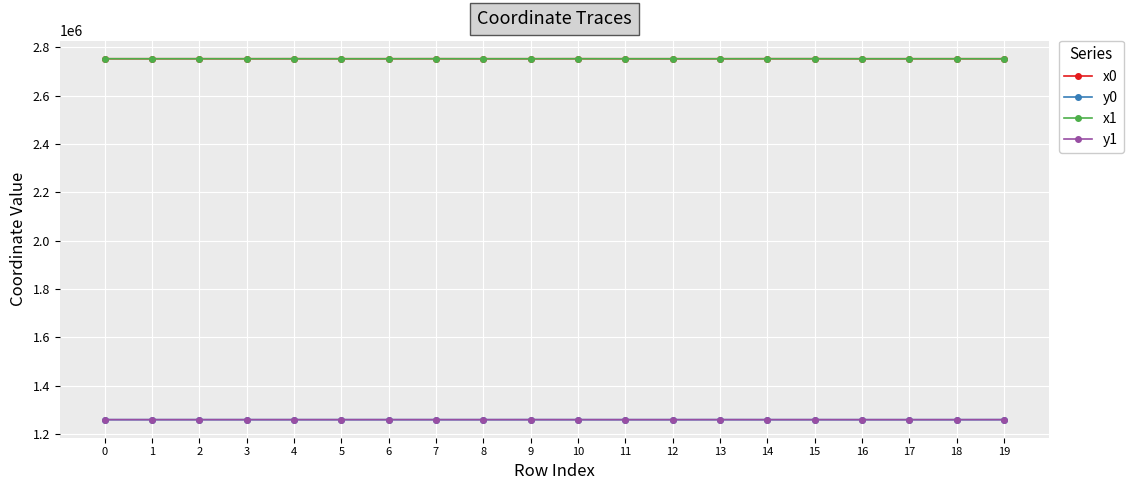

True or false: y0 and x1 cross at least once.

False